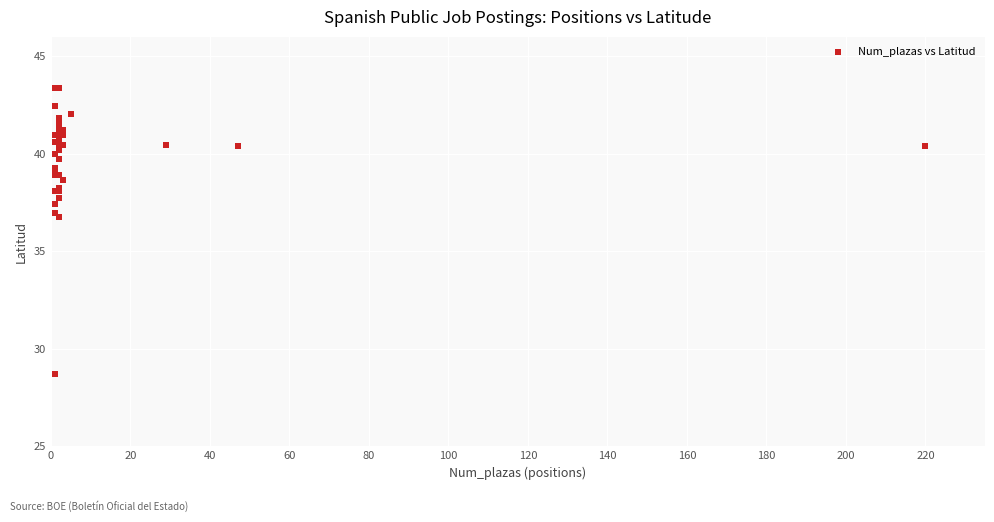

What Y value in the scatter plot is closest to 36?

36.7